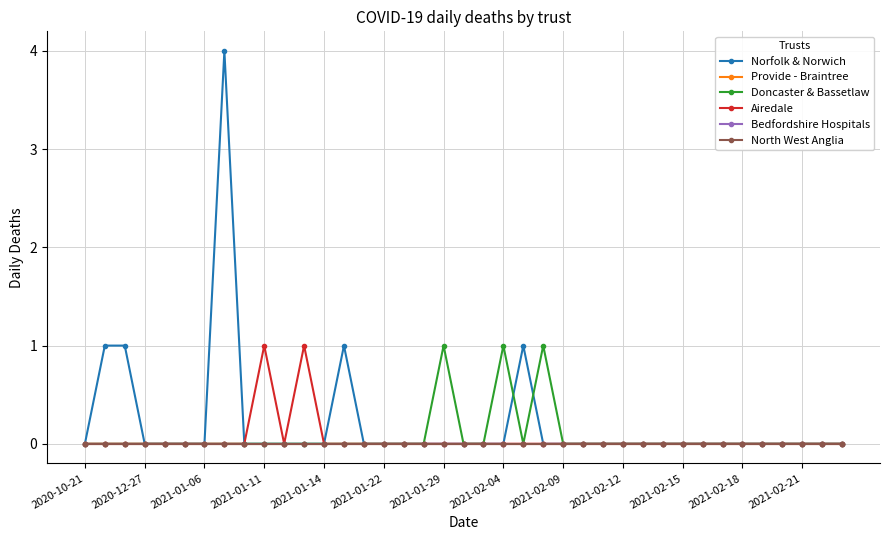

Does the chart have visible grid lines?

Yes